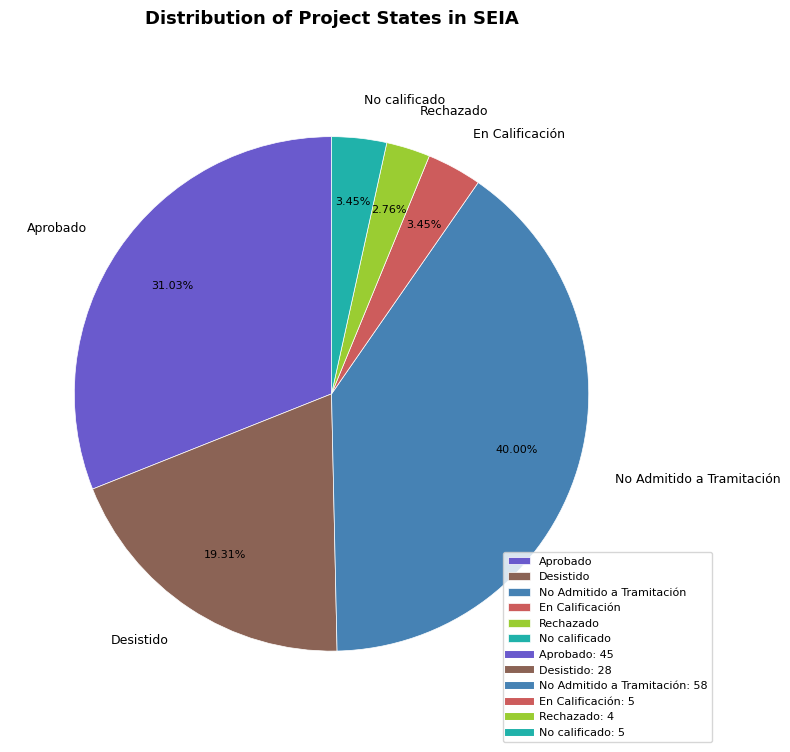

Does No Admitido a Tramitación represent more than half of the total?

No